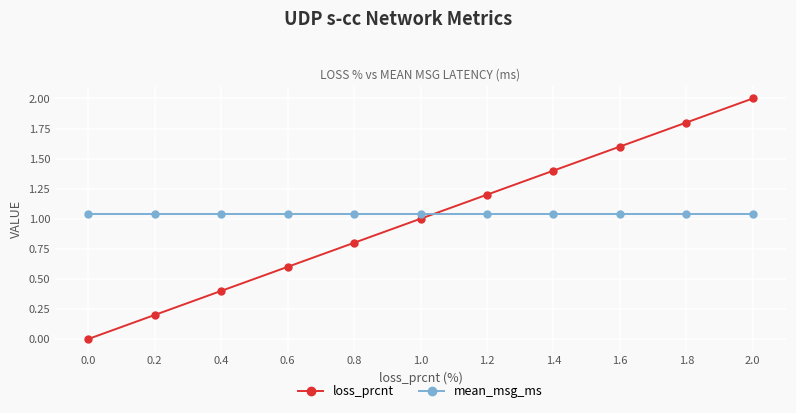

At 0.8, list the series in order from largest to smallest.

mean_msg_ms, loss_prcnt